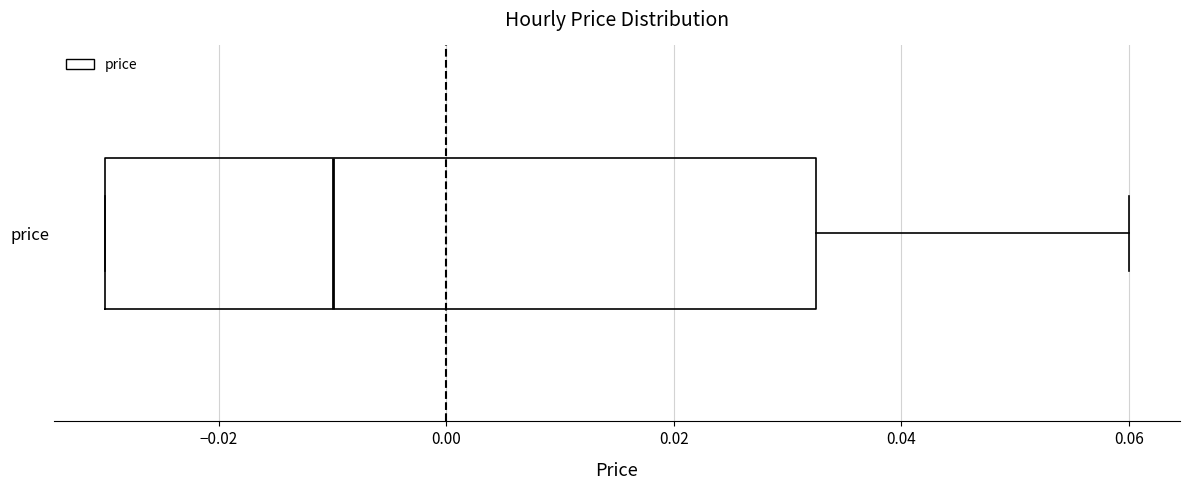

Where is the right edge of the box for price on the x-axis? The values are not printed on the chart, so give them approximately, as read against the axis.

0.032